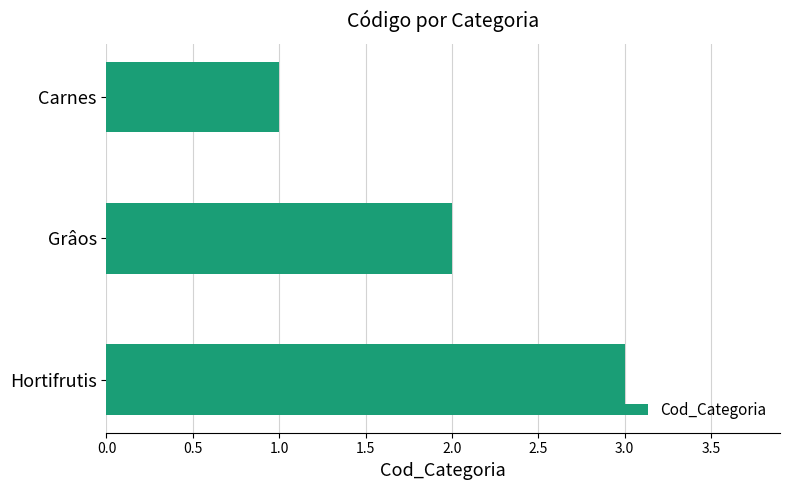

What is the sum of the values at Grâos and Hortifrutis?

5